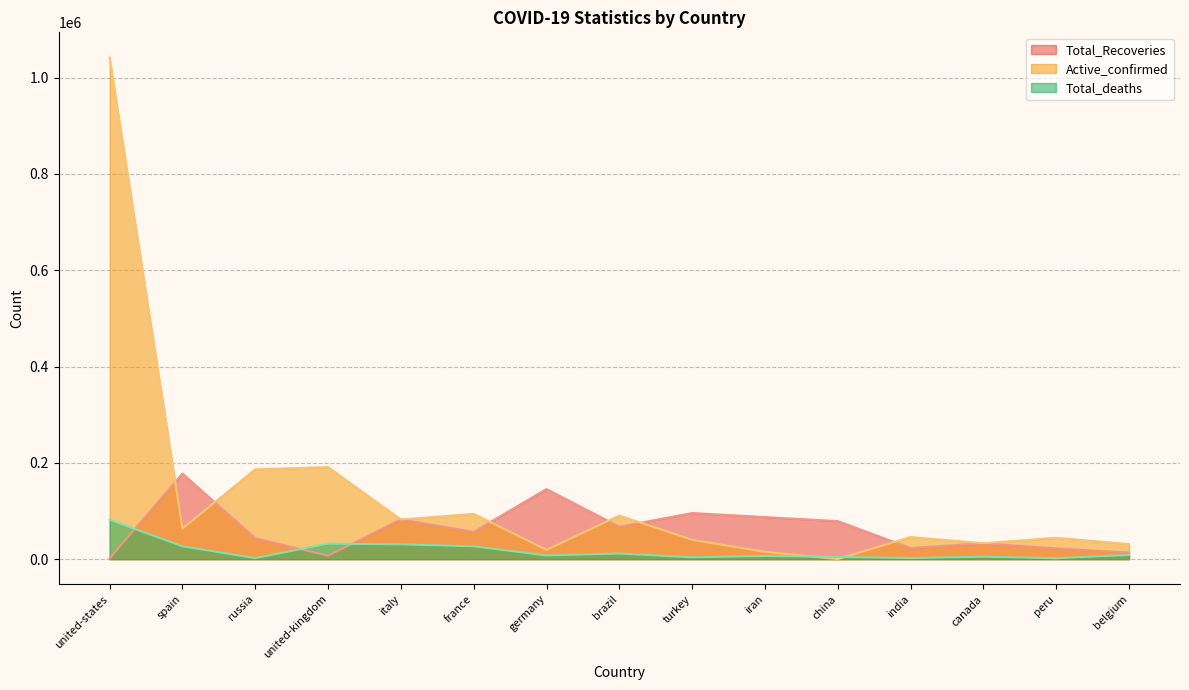

Does the chart display data point markers on the line(s)?

No